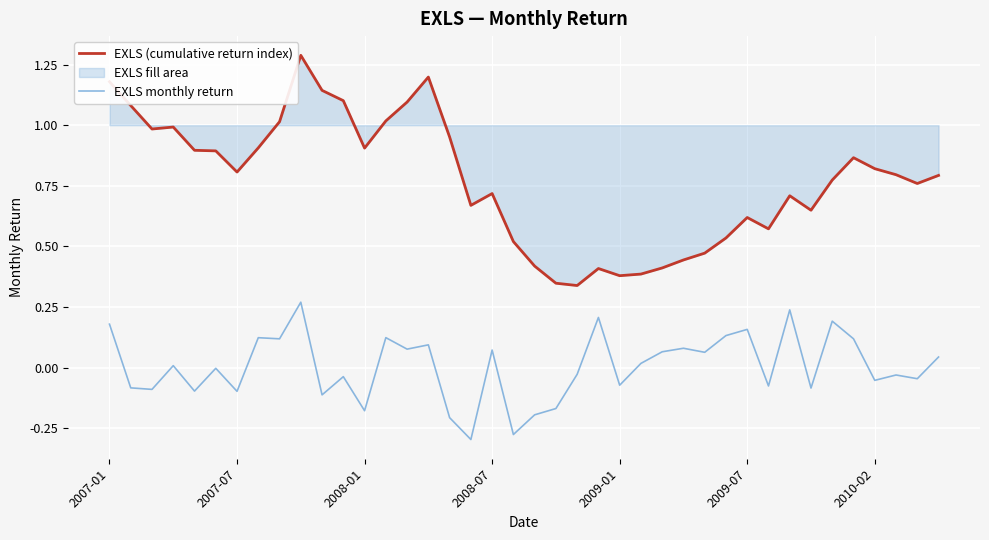

Which series has the largest range (max minus min)?

EXLS (cumulative return index)